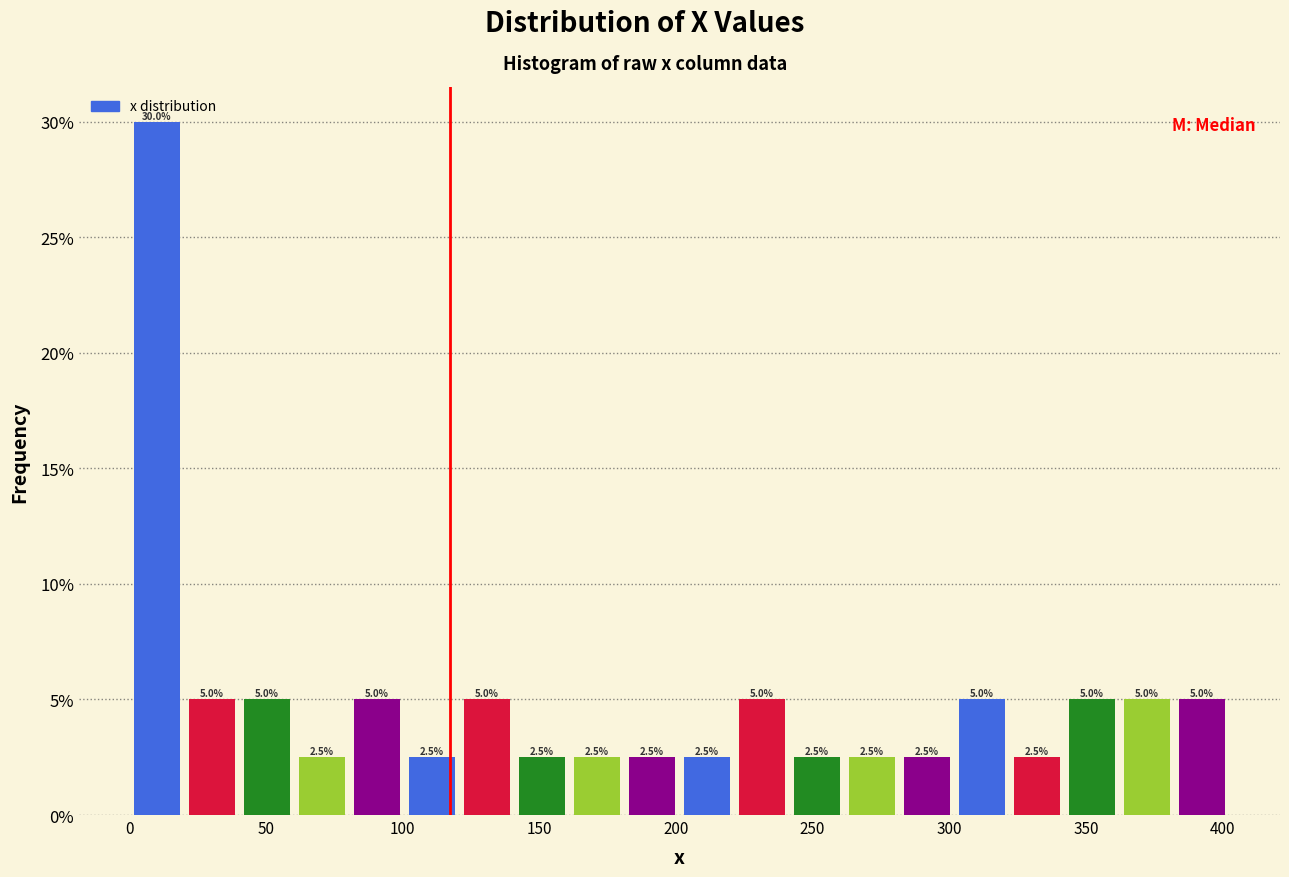

Which range on the x-axis has the tallest bar?

0 to 20